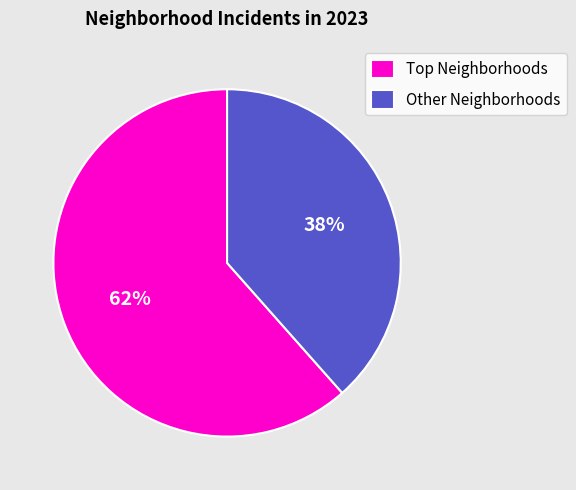

Is it true that Other Neighborhoods is 38% of the pie?

True